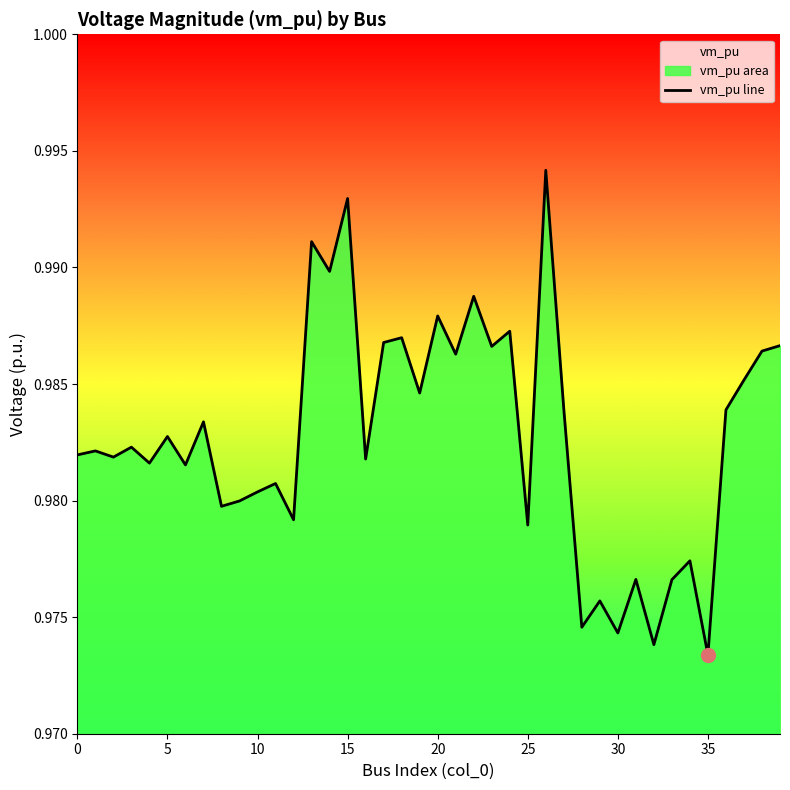

How many interior local valleys (lower than both neighbors) does the data have?

15